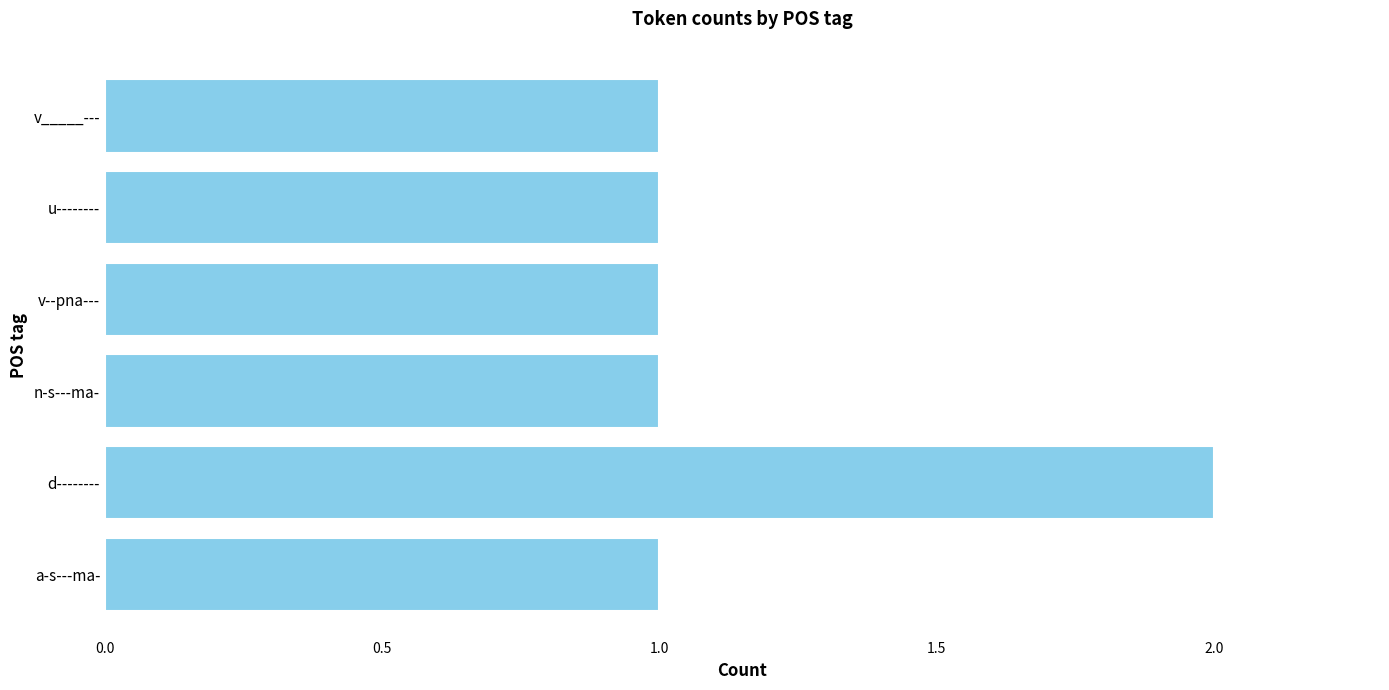

What is the average value?

1